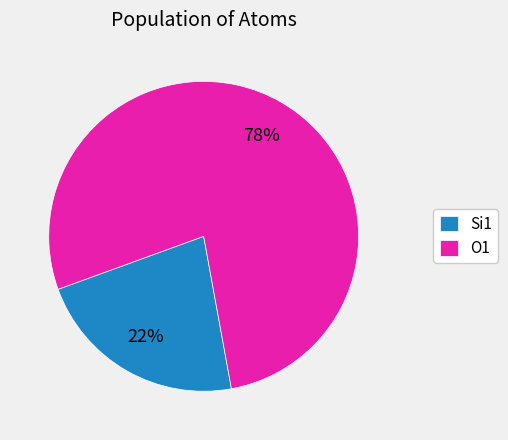

To the nearest percent, what is the average slice percentage?

50%